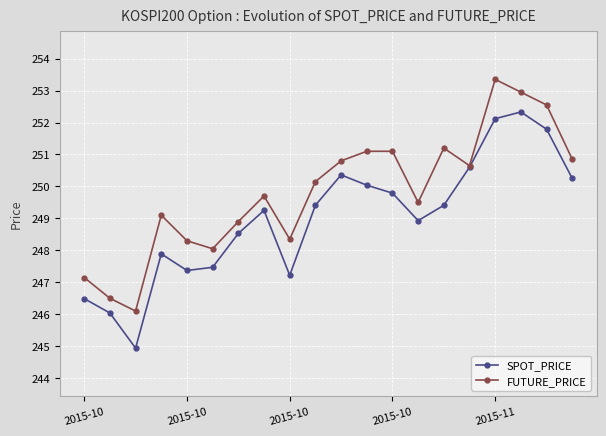

What is the minimum value shown in the chart?

244.9